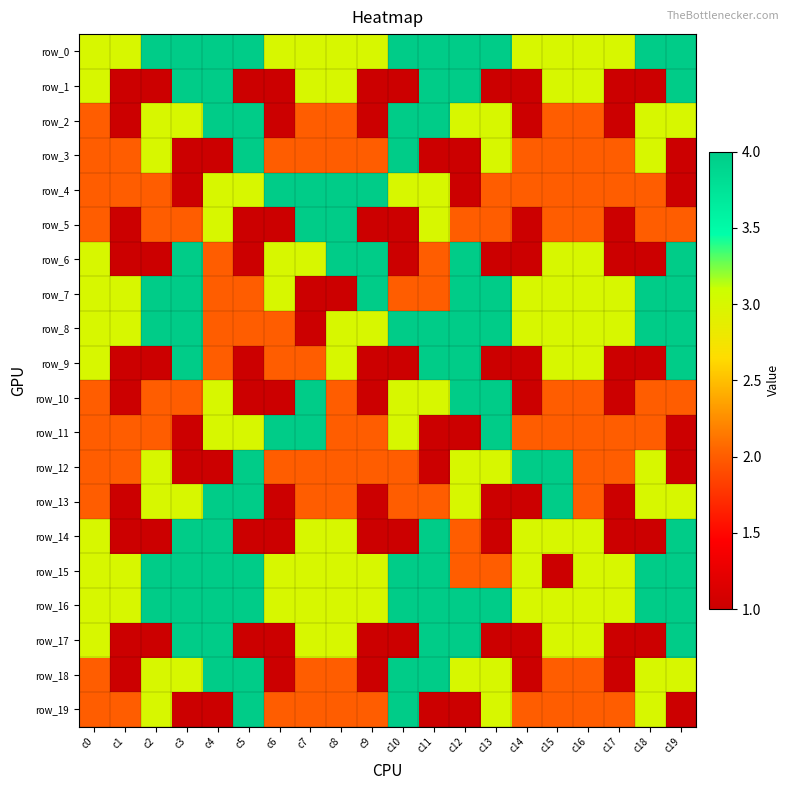

What is the sum of the row_18 values at c3 and c8?

5